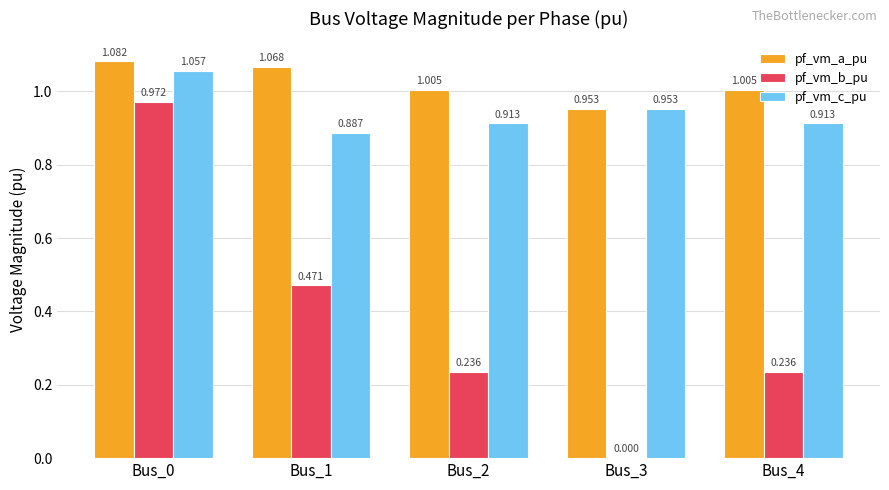

Which series changed the most between Bus_1 and Bus_3?

pf_vm_b_pu